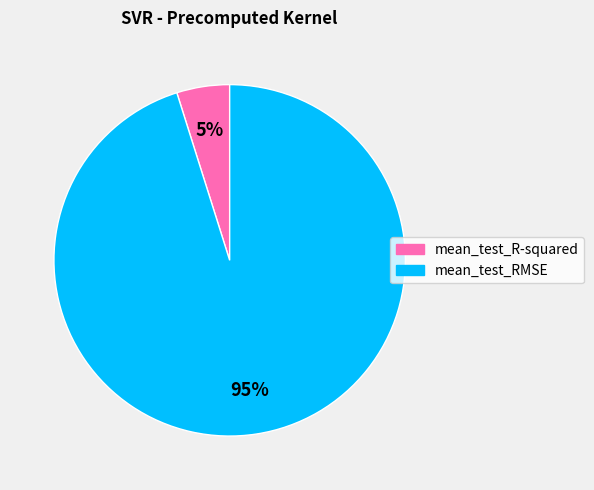

Do mean_test_R-squared and mean_test_RMSE together represent more than half of the pie?

Yes